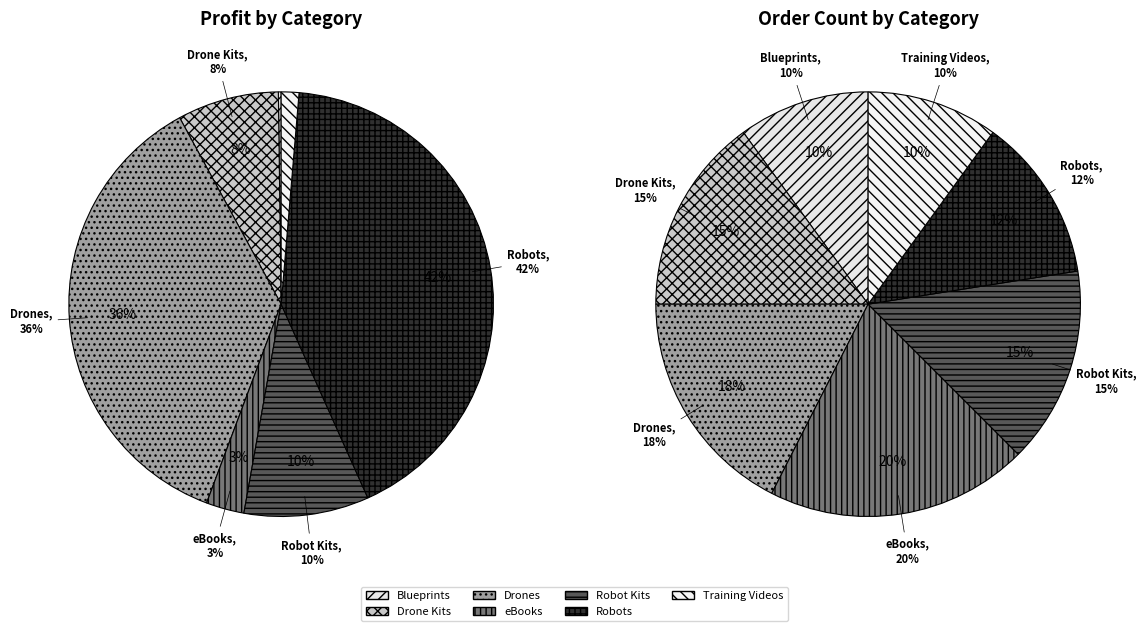

Is it true that eBooks is 33% of the pie?

False